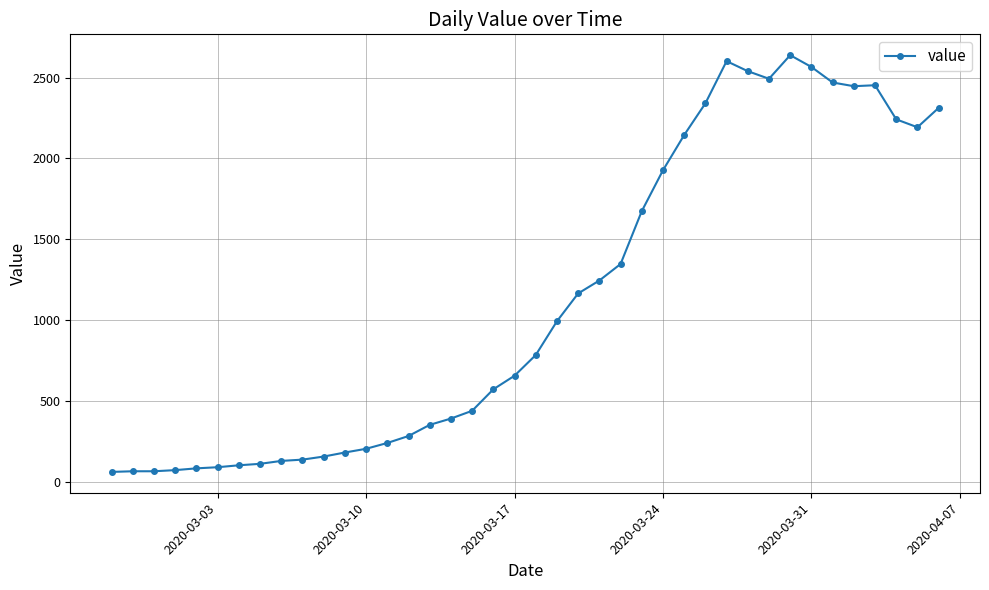

How many data points are less than 784?

20